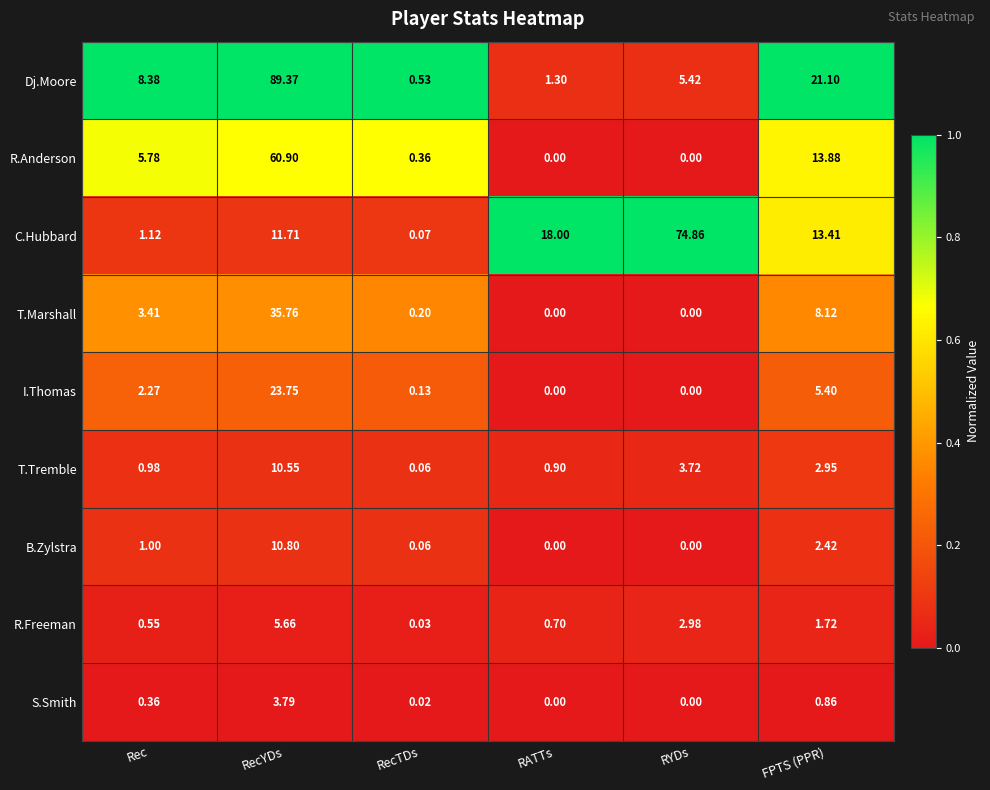

Where is B.Zylstra nearest to the value 5?

FPTS (PPR)